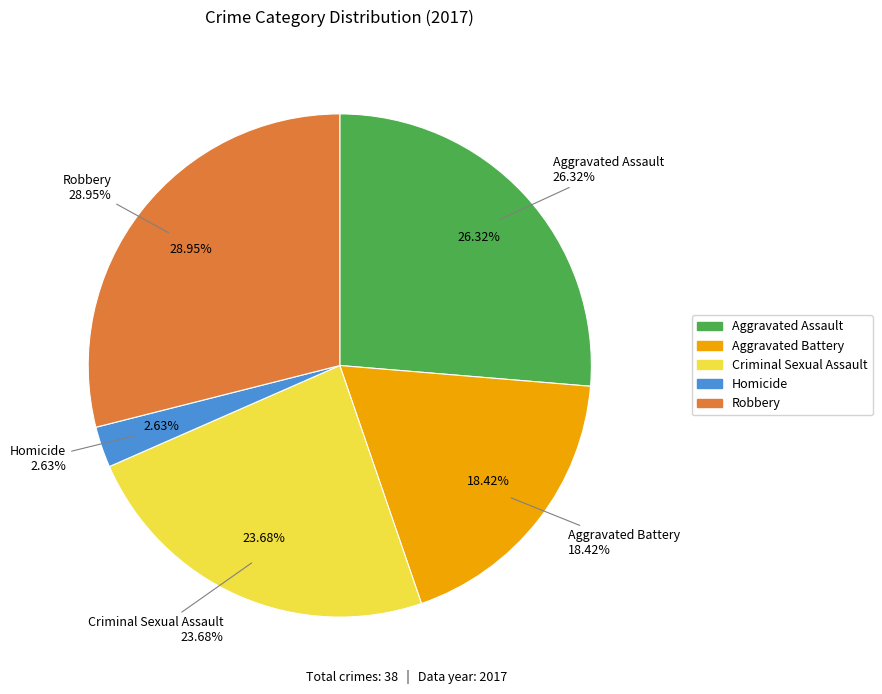

Between Homicide and Robbery, which is larger?

Robbery